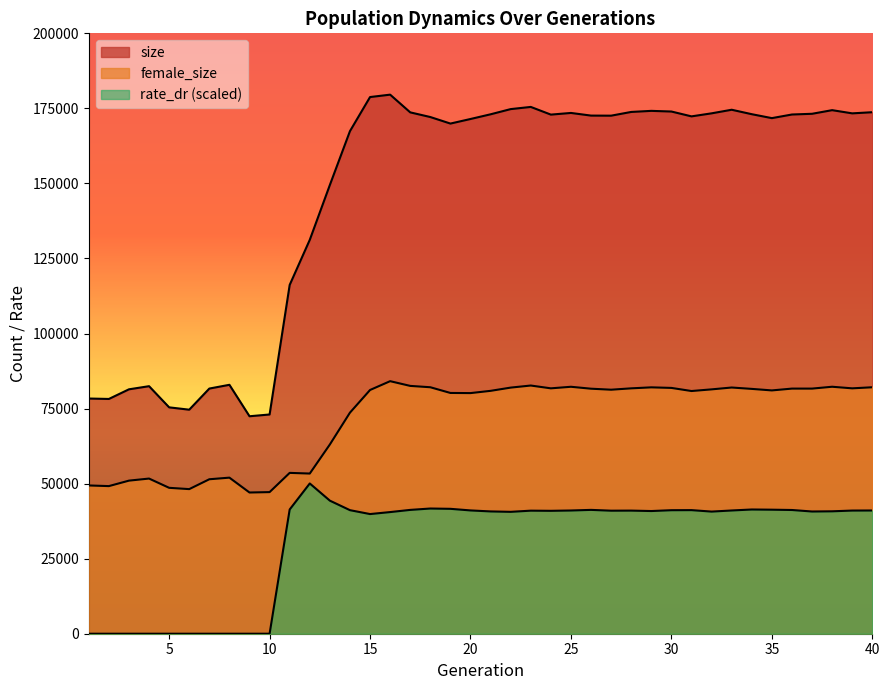

List the series in order of their peak value, lowest first.

rate_dr, female_size, size